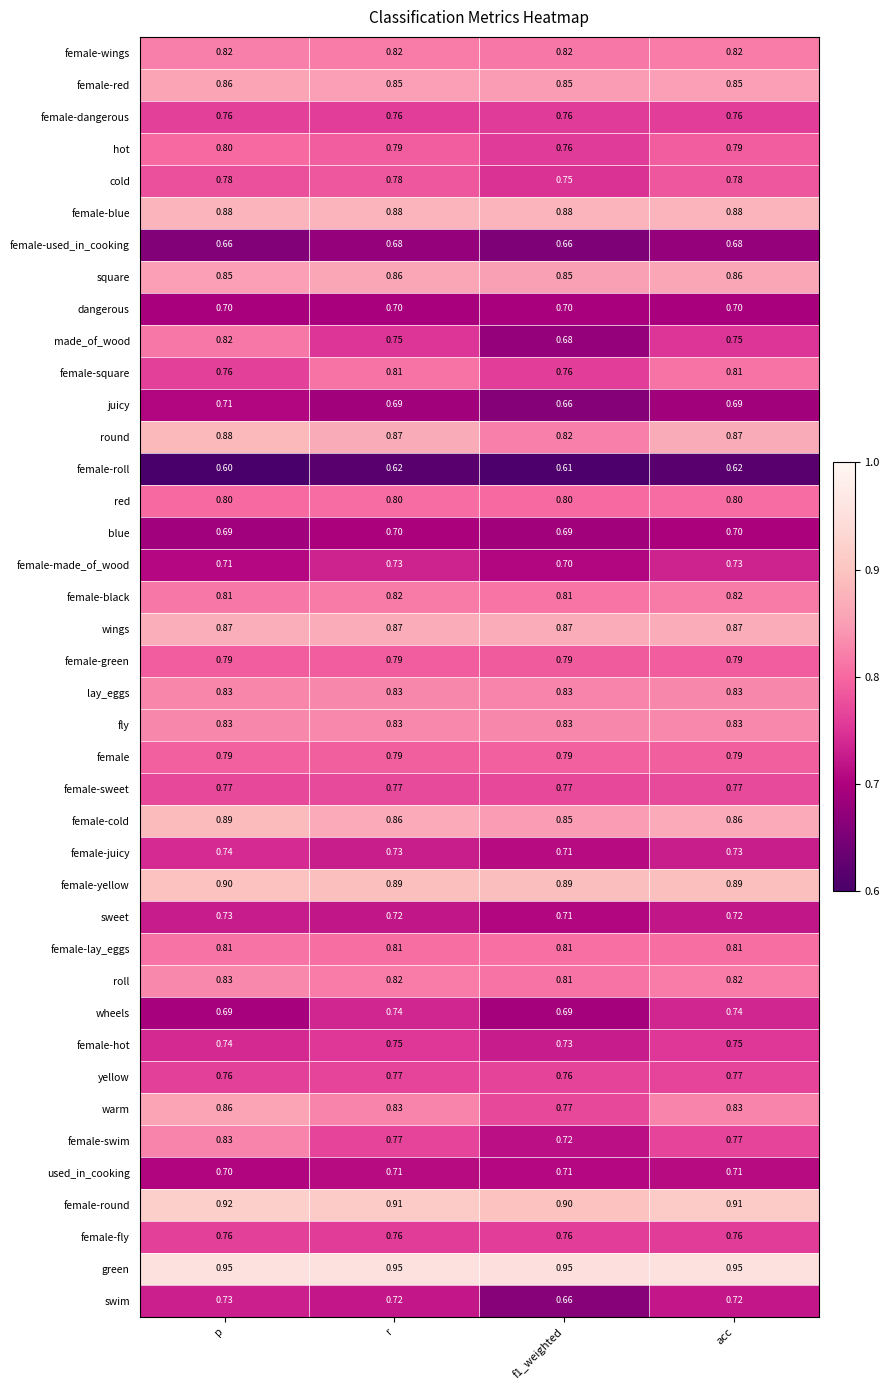

At which category does the chart reach its minimum across all series?

p